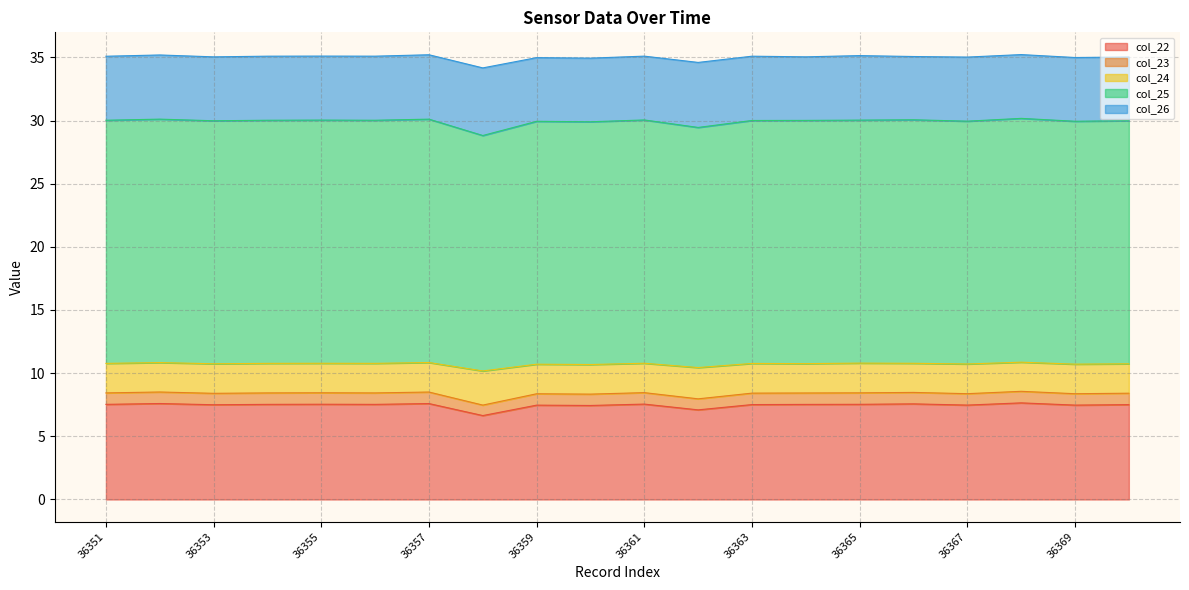

What is the minimum value for col_22?

6.6